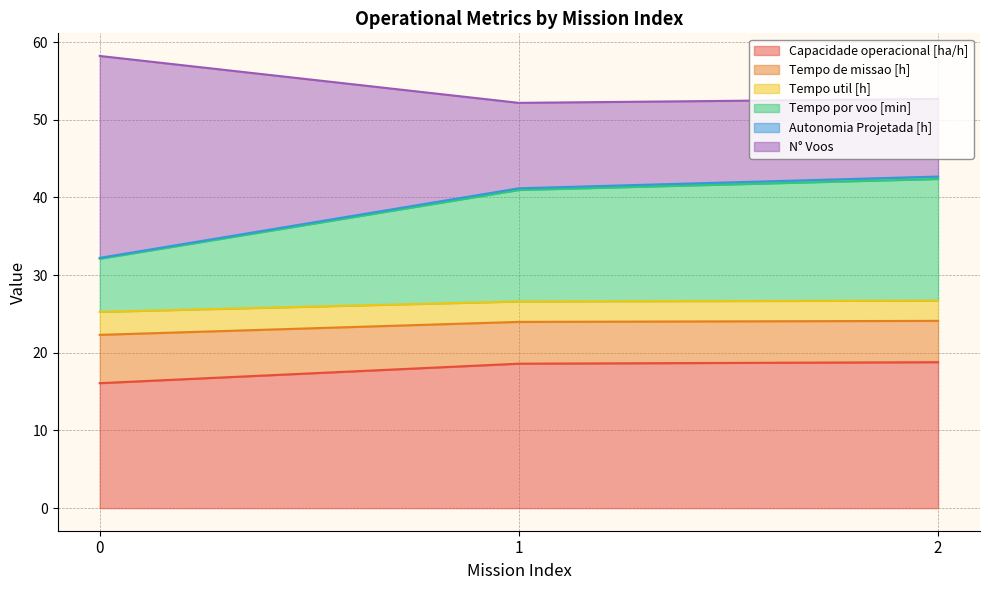

Is it true that Capacidade operacional [ha/h] equals 18.8 at 2?

True